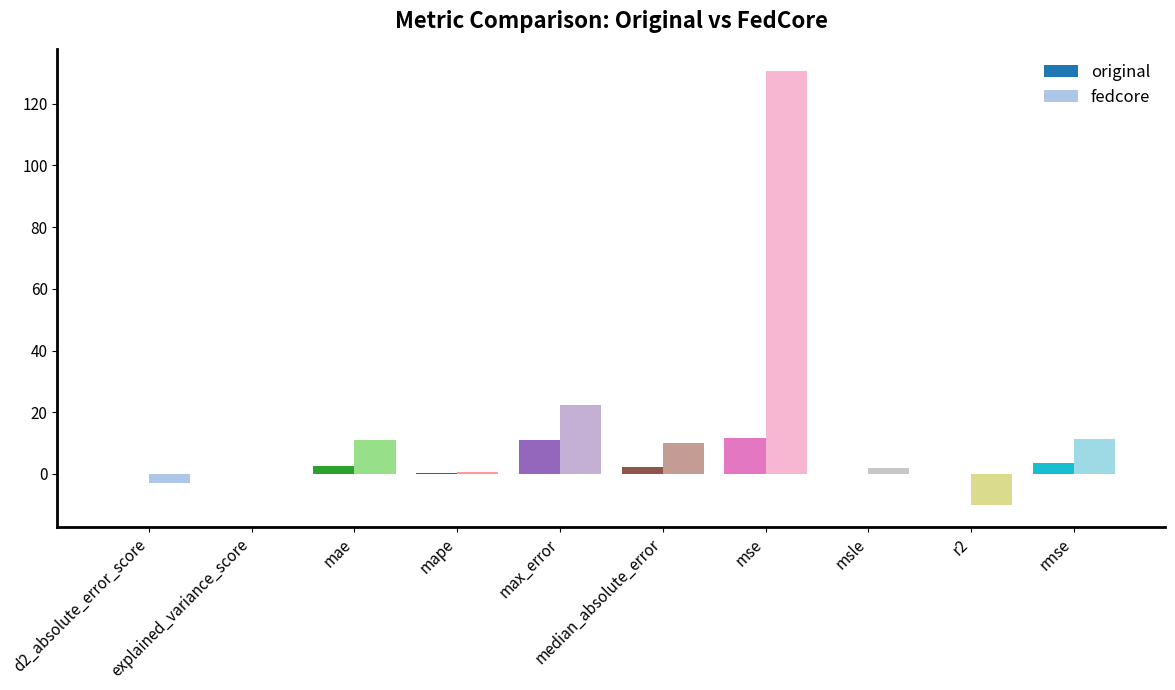

What is the difference between the highest and lowest values at msle?

1.8